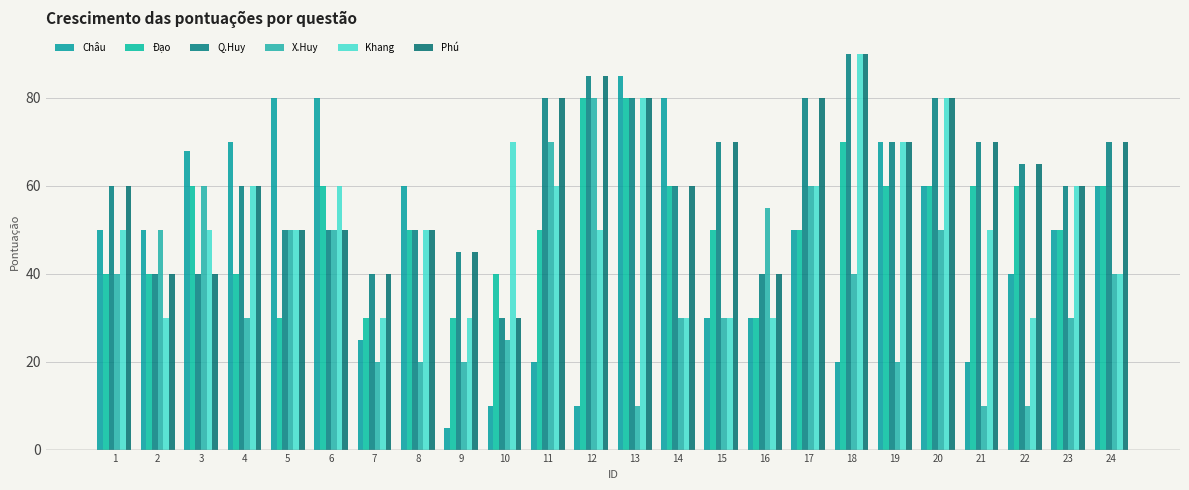

The value of Châu at 14 is 80. True or false?

True